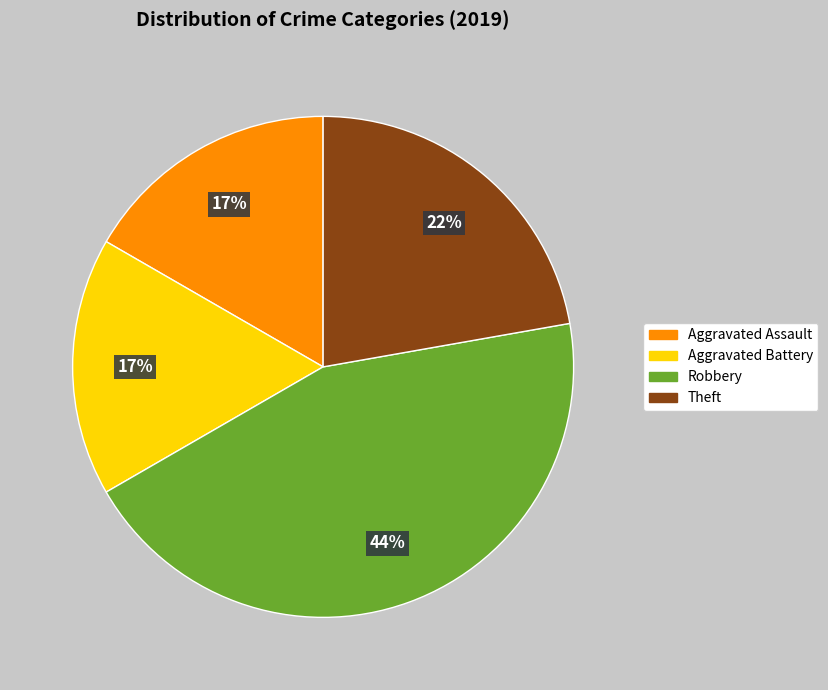

Does Robbery account for over 50% of the chart?

No